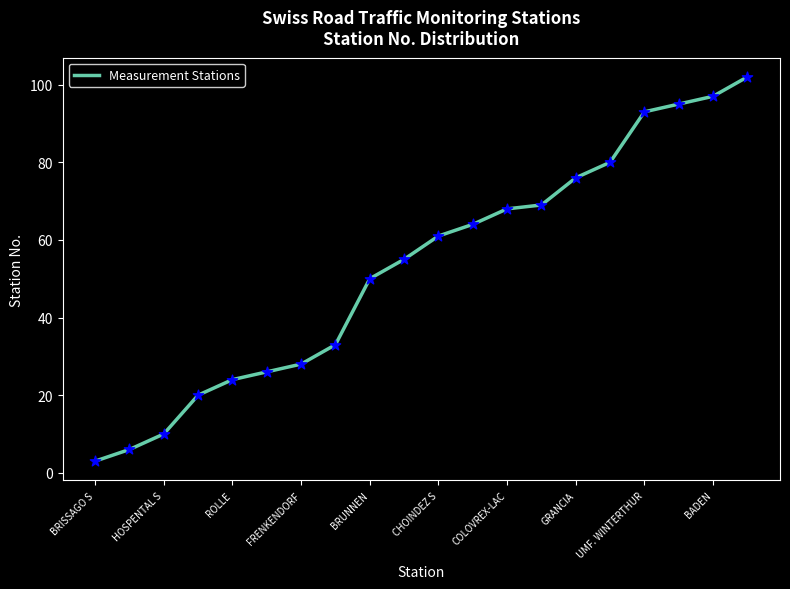

What is the maximum value shown in the chart?

102